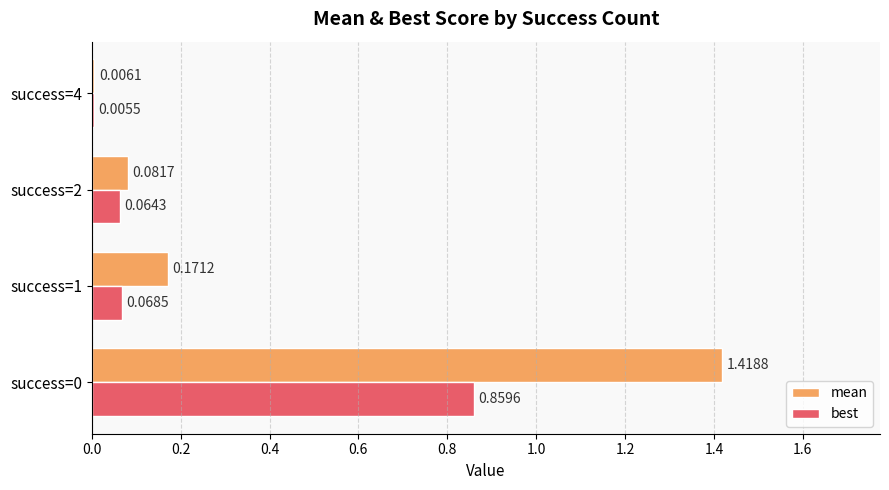

Rank the series by their average value, from highest to lowest.

mean, best